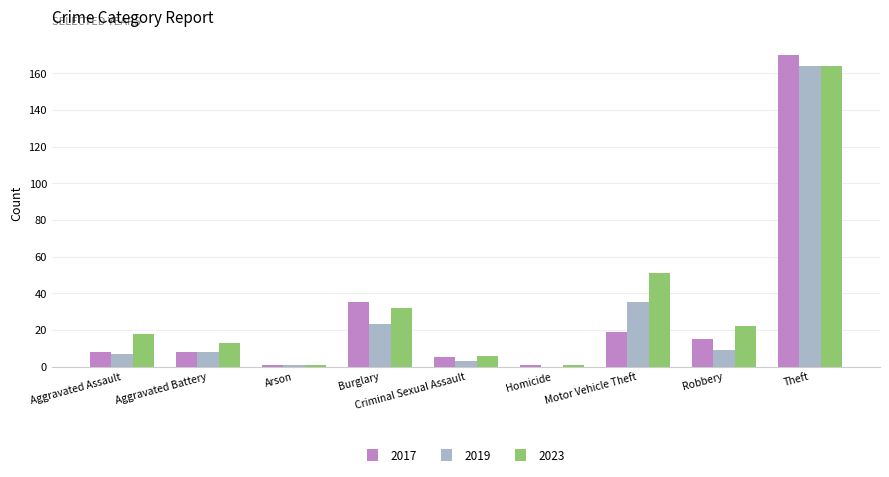

What is the maximum value shown in the chart?

170